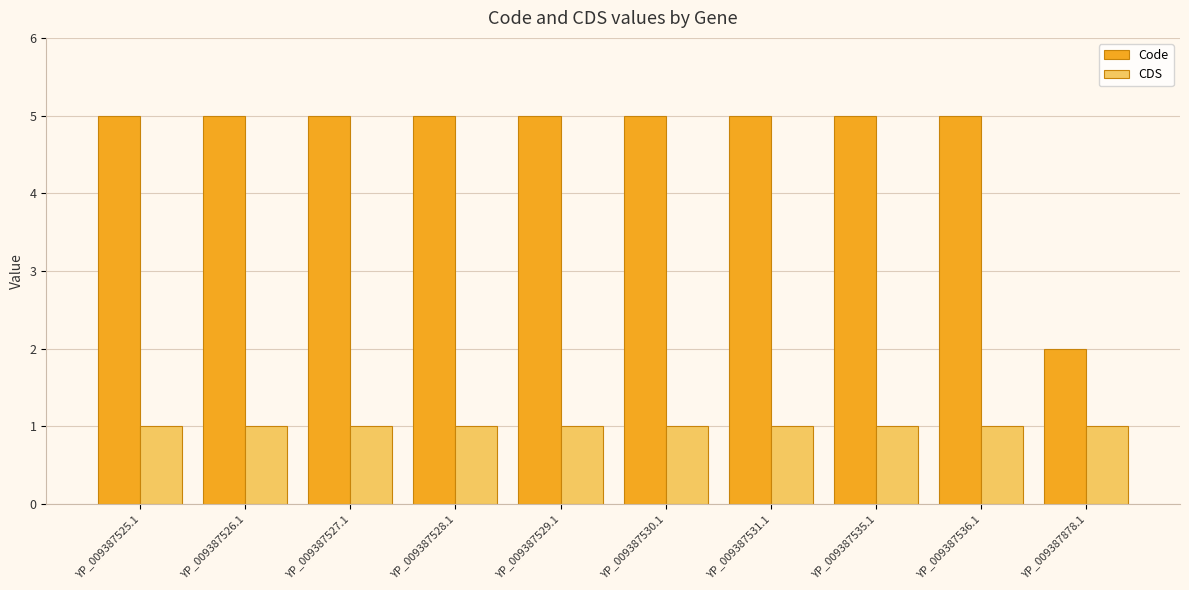

Is it true that Code equals 2 at YP_009387531.1?

False